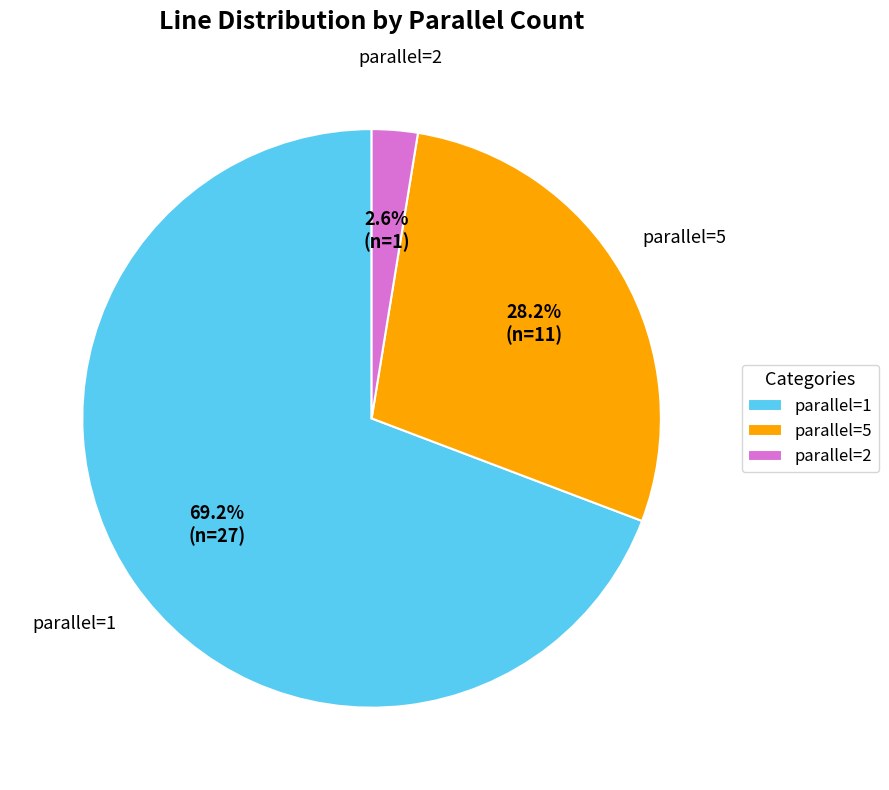

To the nearest percent, what is the combined percentage of parallel=2 and parallel=5?

31%